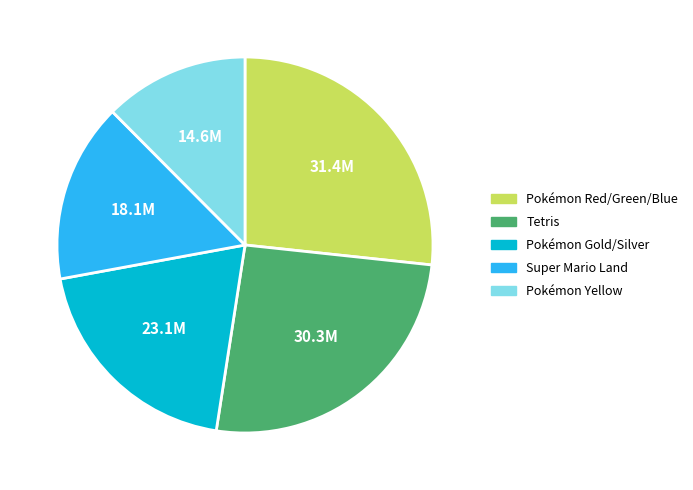

Is there a majority slice in this chart?

No